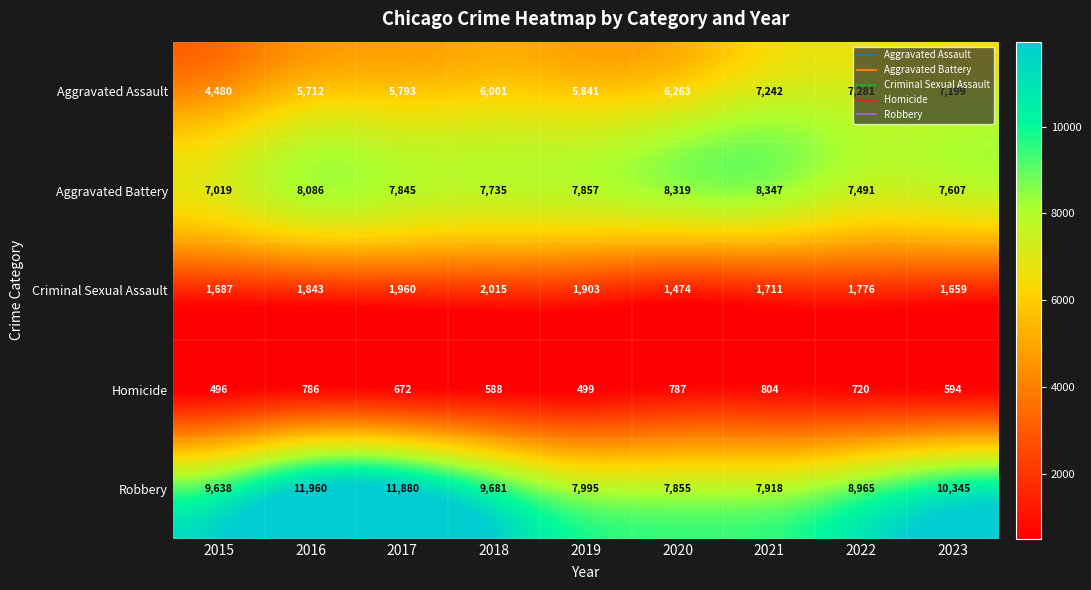

What value does the Aggravated Assault series have at 2015, to the nearest 100?

4500